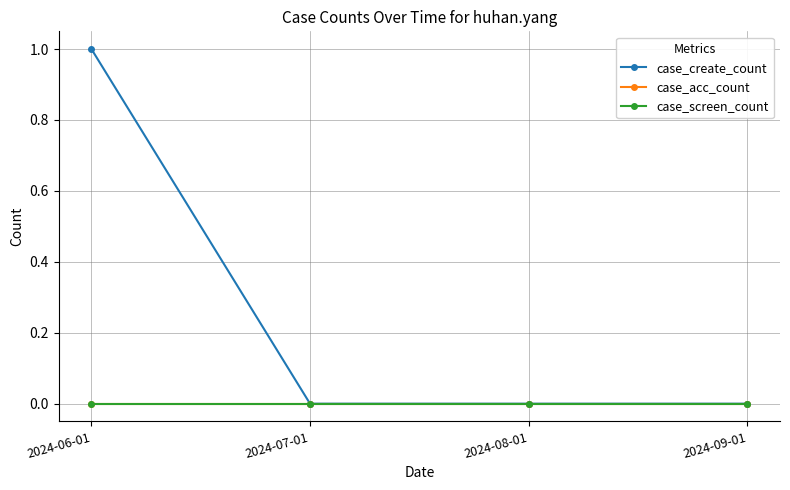

Reading left to right, transcribe all the data shown in this chart.

case_create_count: 1	0	0	0
case_acc_count: 0	0	0	0
case_screen_count: 0	0	0	0